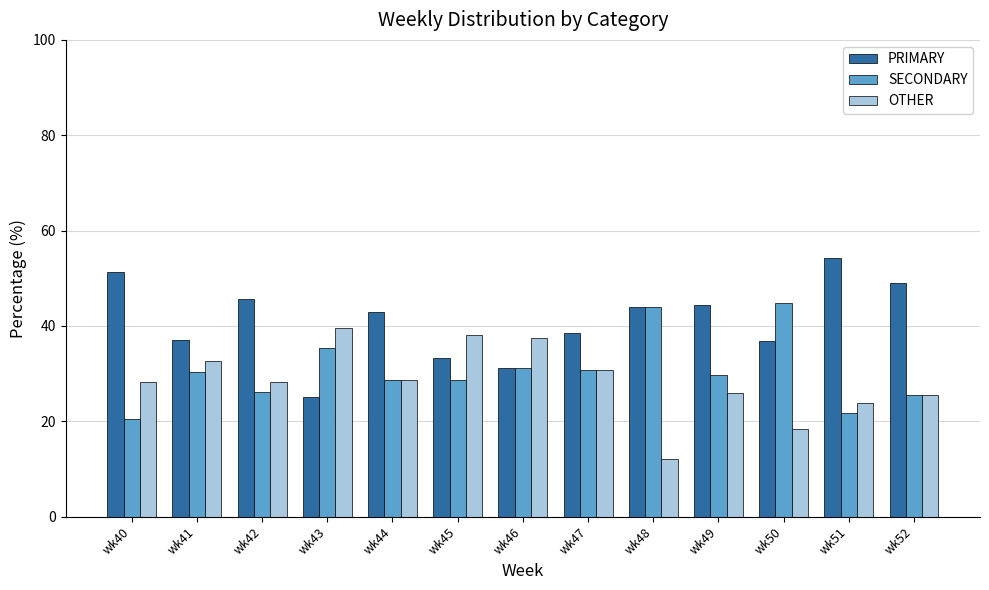

What is the sum of the PRIMARY values at wk40 and wk45?

84.6